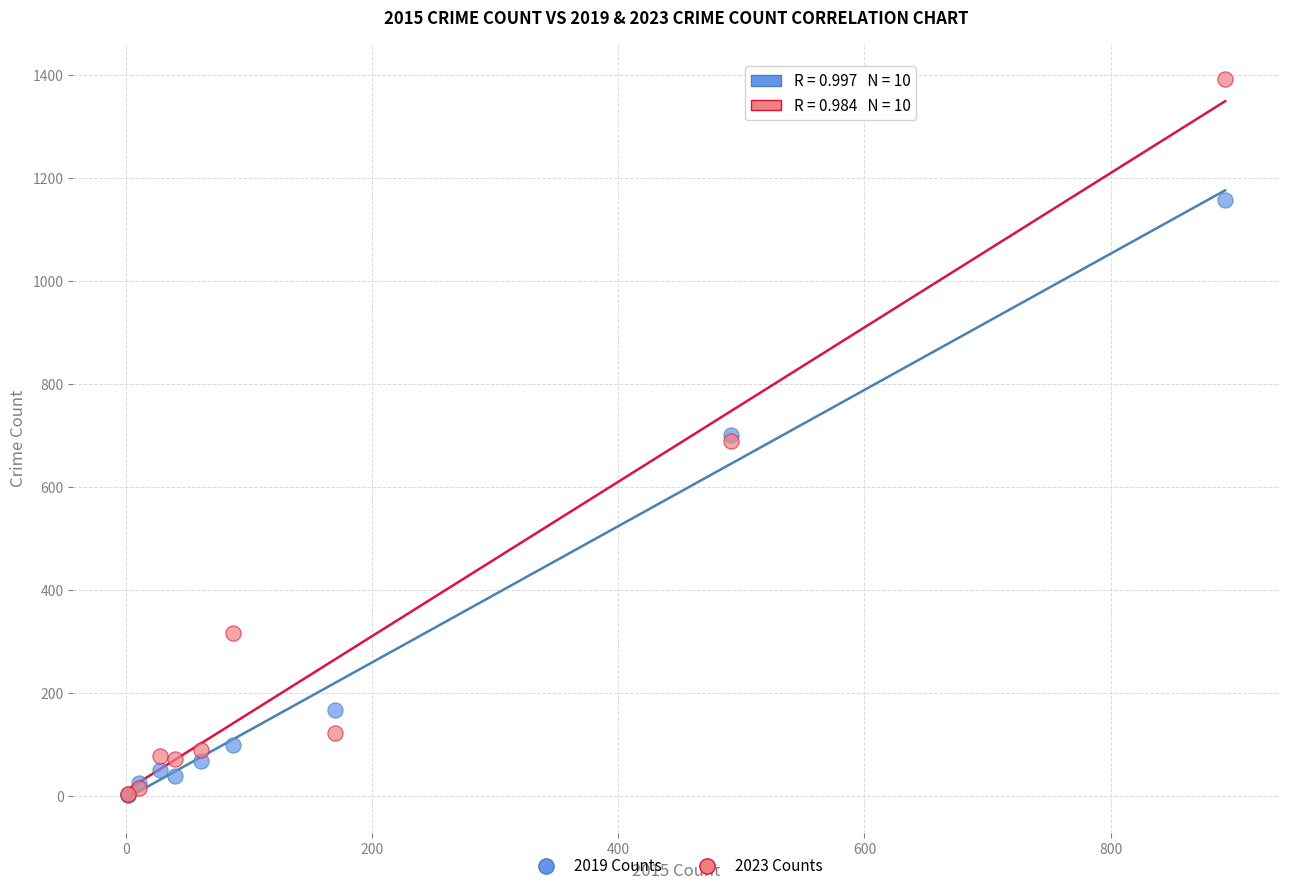

What are all the series names shown in the legend?

2019 Counts, 2023 Counts